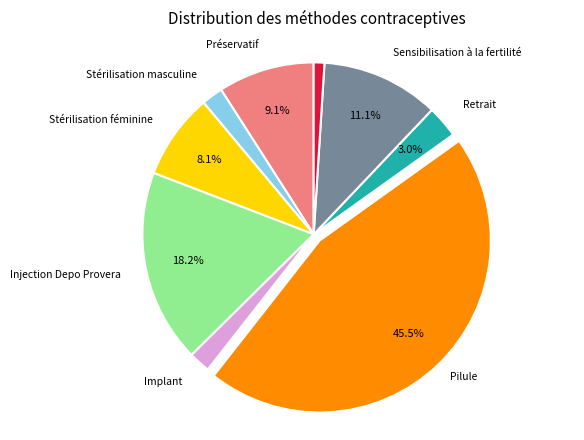

To the nearest percent, what is the average slice percentage?

11%